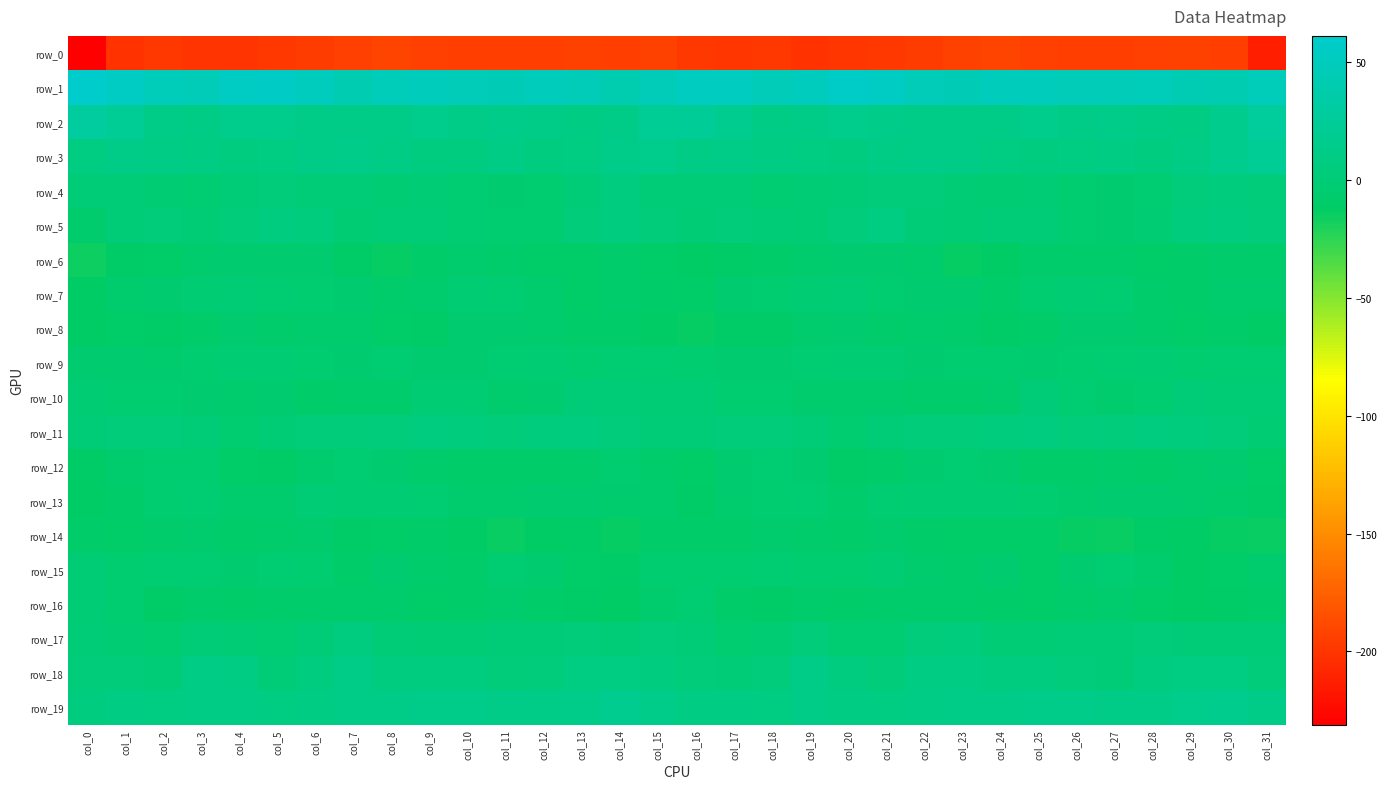

Reading left to right, extract all data points from this chart.

row_0: -231.3	-202.2	-198.3	-200.7	-201.0	-199.0	-196.7	-194.1	-191.1	-193.8	-194.8	-195.3	-195.0	-192.6	-194.6	-193.1	-198.4	-200.2	-198.4	-202.1	-199.6	-198.3	-196.1	-192.3	-192.0	-194.4	-195.0	-195.2	-194.2	-192.9	-194.6	-213.6
row_1: 61.0	54.5	47.7	46.7	55.2	56.4	49.6	42.7	47.8	49.2	47.1	44.7	48.7	45.4	40.1	46.4	52.6	51.9	45.4	49.9	56.8	54.9	45.8	44.1	48.9	48.9	45.4	46.3	48.3	42.8	41.6	48.0
row_2: 30.1	21.2	11.9	10.8	14.4	14.5	12.6	11.3	11.6	15.2	12.3	13.5	11.1	9.4	11.9	22.0	24.4	16.9	10.2	12.8	14.3	14.1	11.8	11.2	12.7	14.8	12.0	13.7	9.9	9.4	15.9	26.7
row_3: 8.4	11.7	10.2	8.7	5.8	8.5	11.0	13.1	10.1	6.4	7.0	10.1	6.4	8.2	14.0	14.8	10.3	11.7	9.4	8.0	5.3	10.2	11.9	12.5	8.1	6.3	8.3	9.6	5.9	10.6	15.7	21.1
row_4: -0.2	1.6	-1.8	-3.5	1.2	2.2	1.4	1.0	-2.7	-0.9	-3.4	-5.7	-5.2	0.6	5.8	0.2	-0.1	0.8	-3.2	-1.7	1.6	1.9	1.7	-0.6	-2.6	-0.6	-5.0	-5.9	-3.8	3.6	4.8	2.0
row_5: -6.6	1.3	1.9	-1.0	1.9	6.9	4.8	-1.8	0.8	1.3	-3.6	-4.6	-4.7	1.8	6.3	1.7	-1.2	2.6	0.6	-0.7	3.6	8.2	1.4	-1.4	1.7	-0.4	-4.2	-5.4	-2.8	4.2	5.8	3.4
row_6: -15.5	-11.8	-10.2	-7.4	-5.5	-5.9	-5.2	-11.9	-13.6	-9.7	-7.4	-7.9	-9.9	-9.9	-8.4	-10.3	-12.6	-11.5	-8.9	-6.7	-5.6	-5.4	-7.1	-13.3	-12.6	-8.4	-7.5	-8.6	-10.1	-9.7	-8.1	-8.4
row_7: -13.1	-7.1	-5.3	-2.8	-0.7	-3.2	-4.7	-5.8	-8.0	-7.3	-2.1	-3.5	-6.3	-9.8	-7.6	-9.0	-9.9	-6.1	-4.5	-1.8	-1.2	-4.1	-5.3	-6.0	-9.1	-4.8	-2.4	-3.9	-8.4	-9.5	-6.9	-6.7
row_8: -12.7	-10.9	-11.7	-8.8	-5.2	-7.7	-6.4	-7.1	-9.8	-11.0	-6.1	-5.3	-6.6	-9.6	-9.1	-12.7	-13.7	-10.9	-11.4	-6.8	-6.2	-7.8	-6.5	-7.7	-11.0	-9.0	-5.6	-5.5	-7.6	-10.0	-9.2	-12.8
row_9: -5.3	-6.1	-6.5	-4.7	-2.5	-2.1	-4.7	-5.5	-3.8	-6.0	-5.4	-3.9	-2.1	-4.2	-3.5	-3.4	-4.9	-6.0	-6.3	-3.6	-2.6	-2.8	-5.3	-4.8	-4.4	-6.1	-5.0	-3.2	-2.3	-4.6	-3.3	-3.3
row_10: -1.8	-4.3	-4.5	-6.0	-7.0	-6.1	-8.7	-8.1	-7.7	-1.8	-2.0	-6.4	-6.2	-0.3	0.5	-1.1	-1.7	-4.4	-5.0	-6.6	-6.4	-7.3	-8.2	-8.4	-6.5	-0.3	-3.7	-7.1	-4.0	0.8	-1.2	-1.6
row_11: 1.1	2.2	2.3	1.4	-4.2	-1.4	2.5	2.8	3.6	6.9	4.0	1.8	4.9	5.3	3.9	0.5	1.3	2.0	2.4	-0.3	-4.6	1.0	2.6	2.6	4.8	6.9	2.4	2.8	5.4	5.1	1.8	-2.2
row_12: -11.6	-7.2	-4.1	-4.3	-10.4	-10.9	-6.4	-2.9	-5.3	-8.0	-8.9	-8.7	-8.7	-8.5	-4.4	-7.5	-10.4	-5.6	-3.8	-5.9	-11.5	-9.1	-5.2	-3.3	-6.2	-8.6	-8.9	-8.1	-9.3	-6.8	-5.4	-10.8
row_13: -12.6	-9.5	-4.7	-3.5	-6.5	-6.7	-1.2	-2.7	-2.1	-3.7	-7.1	-6.5	-6.0	-5.6	-7.4	-7.2	-11.0	-6.9	-4.2	-3.8	-7.8	-3.9	-2.1	-2.5	-2.3	-5.1	-7.0	-6.2	-5.6	-6.6	-7.8	-11.5
row_14: -8.8	-10.5	-7.5	-6.6	-9.2	-7.6	-6.8	-11.2	-10.2	-9.0	-12.4	-14.9	-12.8	-11.3	-13.9	-9.6	-9.4	-9.3	-6.7	-8.1	-9.0	-6.4	-8.8	-10.8	-9.8	-9.9	-13.5	-15.1	-10.9	-13.0	-13.5	-14.3
row_15: -1.6	-5.0	-3.5	-3.6	-5.4	-3.0	-4.2	-9.6	-5.7	-8.5	-8.9	-3.2	-5.6	-10.7	-11.6	-4.7	-4.8	-4.5	-3.2	-4.8	-4.9	-2.4	-7.2	-8.3	-5.6	-10.3	-6.2	-3.3	-7.3	-12.2	-9.9	-7.4
row_16: -0.7	-5.0	-12.0	-7.9	-8.7	-7.8	-7.7	-8.4	-8.4	-9.8	-9.1	-6.4	-9.1	-11.1	-12.8	-6.9	-3.3	-8.8	-10.9	-7.8	-8.7	-7.7	-8.3	-8.2	-8.8	-10.0	-7.6	-7.1	-9.9	-12.1	-11.6	-9.1
row_17: 1.2	-2.5	-5.1	1.4	-1.1	-3.8	0.4	6.6	0.2	-1.5	-1.6	0.8	1.3	2.1	-0.2	3.4	0.8	-4.9	-2.8	2.0	-2.9	-3.4	3.7	4.9	-1.3	-1.6	-0.4	0.8	1.9	1.2	0.5	1.4
row_18: 2.7	2.2	1.7	10.0	9.0	1.4	6.1	11.0	5.8	6.6	5.2	1.7	3.7	8.2	8.3	6.5	2.5	1.6	3.9	12.0	5.6	1.7	9.0	9.4	5.3	6.9	3.8	1.0	6.2	8.4	7.6	2.0
row_19: 5.9	8.7	8.5	10.0	10.8	7.7	9.0	11.8	12.3	13.3	14.1	12.6	12.6	13.6	16.7	13.5	9.1	9.5	8.2	11.0	9.5	7.9	10.0	12.1	12.6	14.0	13.5	12.2	12.7	15.0	16.0	11.7